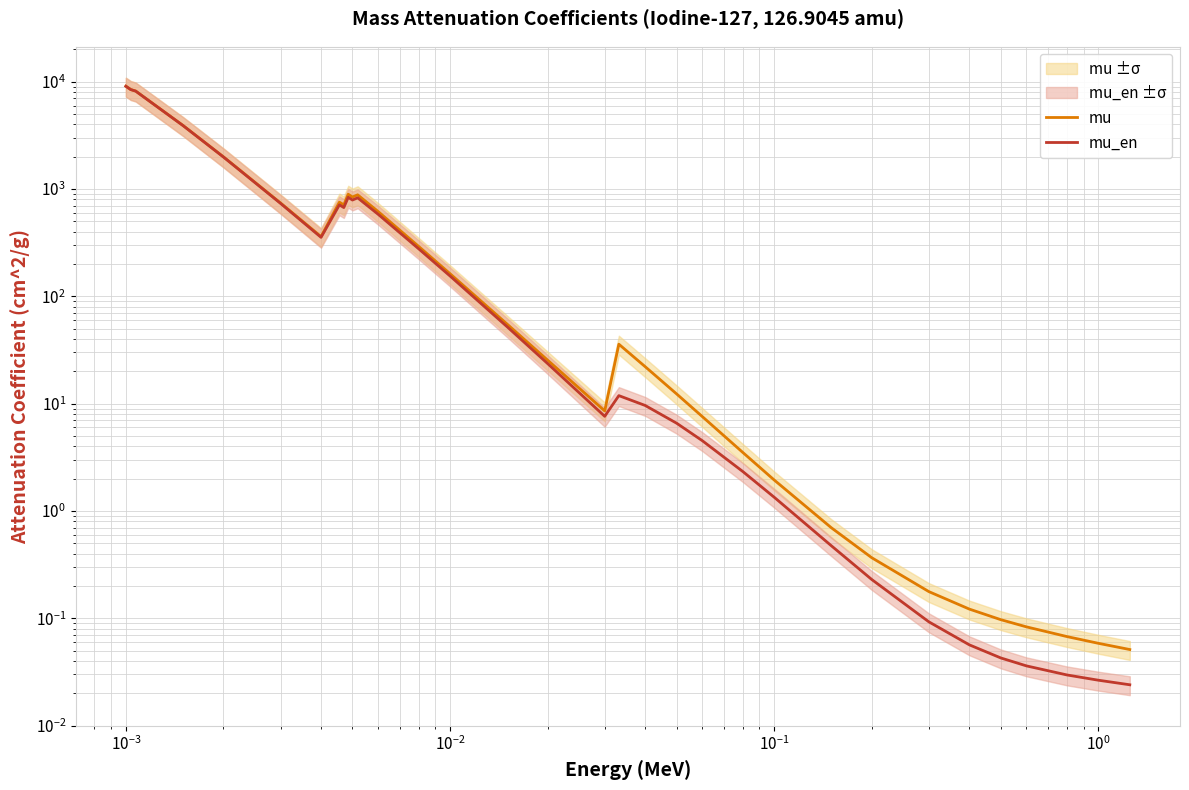

Which series has the largest total across all categories?

mu